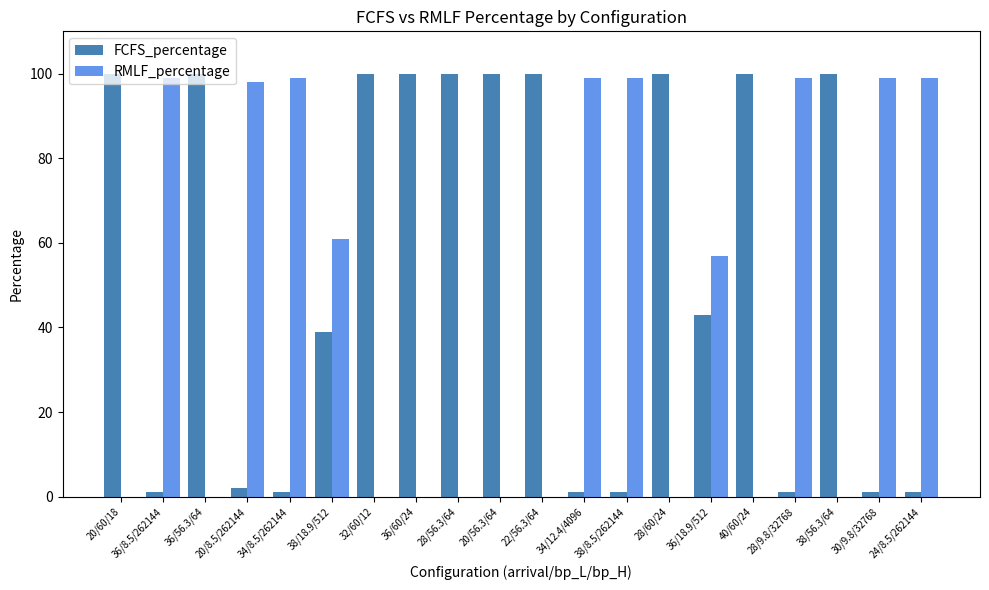

What is the maximum value for RMLF_percentage?

99.0